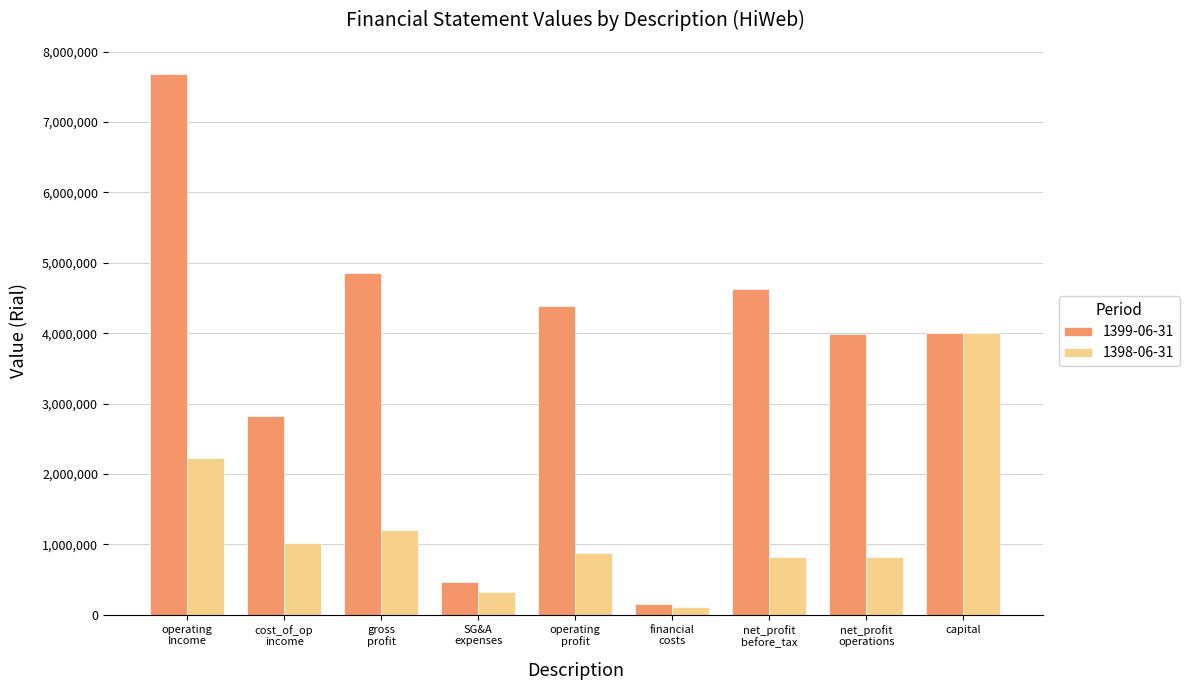

How many series are shown in this chart?

2